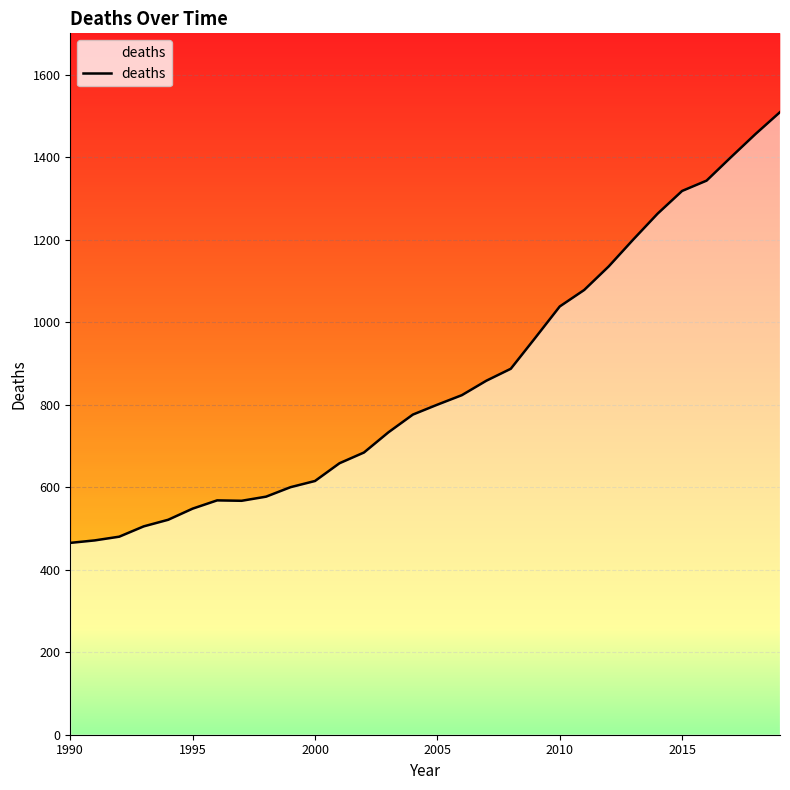

What is the difference between the maximum and second lowest values?

1038